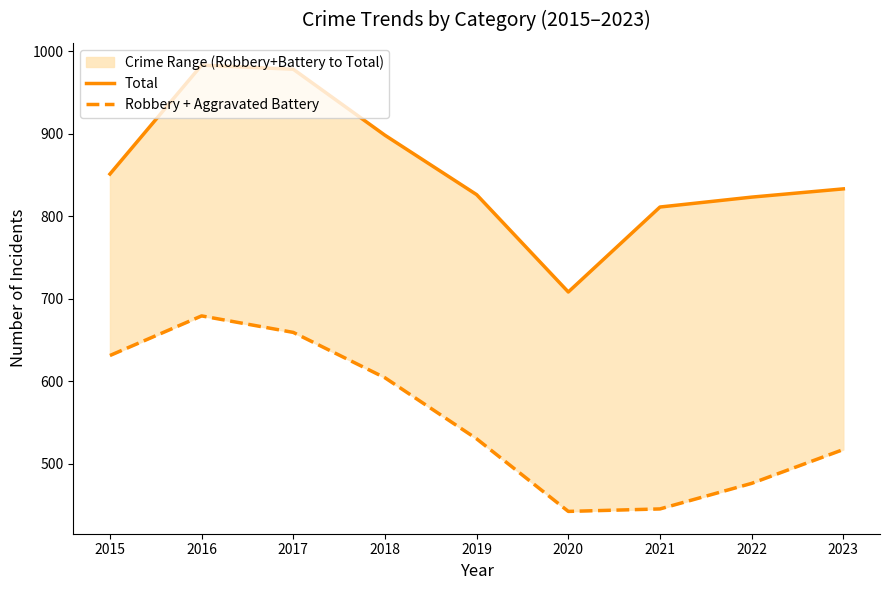

How many data points does each series have?

9